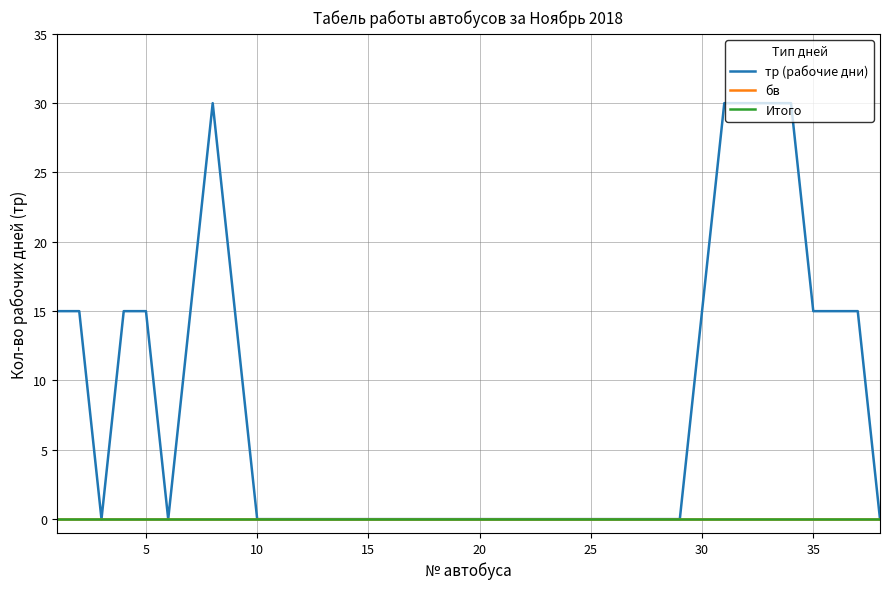

Reading right to left, extract all data points from this chart.

тр (рабочие дни): 0	15	15	15	30	30	30	30	15	0	0	0	0	0	0	0	0	0	0	0	0	0	0	0	0	0	0	0	0	15	30	15	0	15	15	0	15	15
бв: 0	0	0	0	0	0	0	0	0	0	0	0	0	0	0	0	0	0	0	0	0	0	0	0	0	0	0	0	0	0	0	0	0	0	0	0	0	0
Итого: 0	0	0	0	0	0	0	0	0	0	0	0	0	0	0	0	0	0	0	0	0	0	0	0	0	0	0	0	0	0	0	0	0	0	0	0	0	0